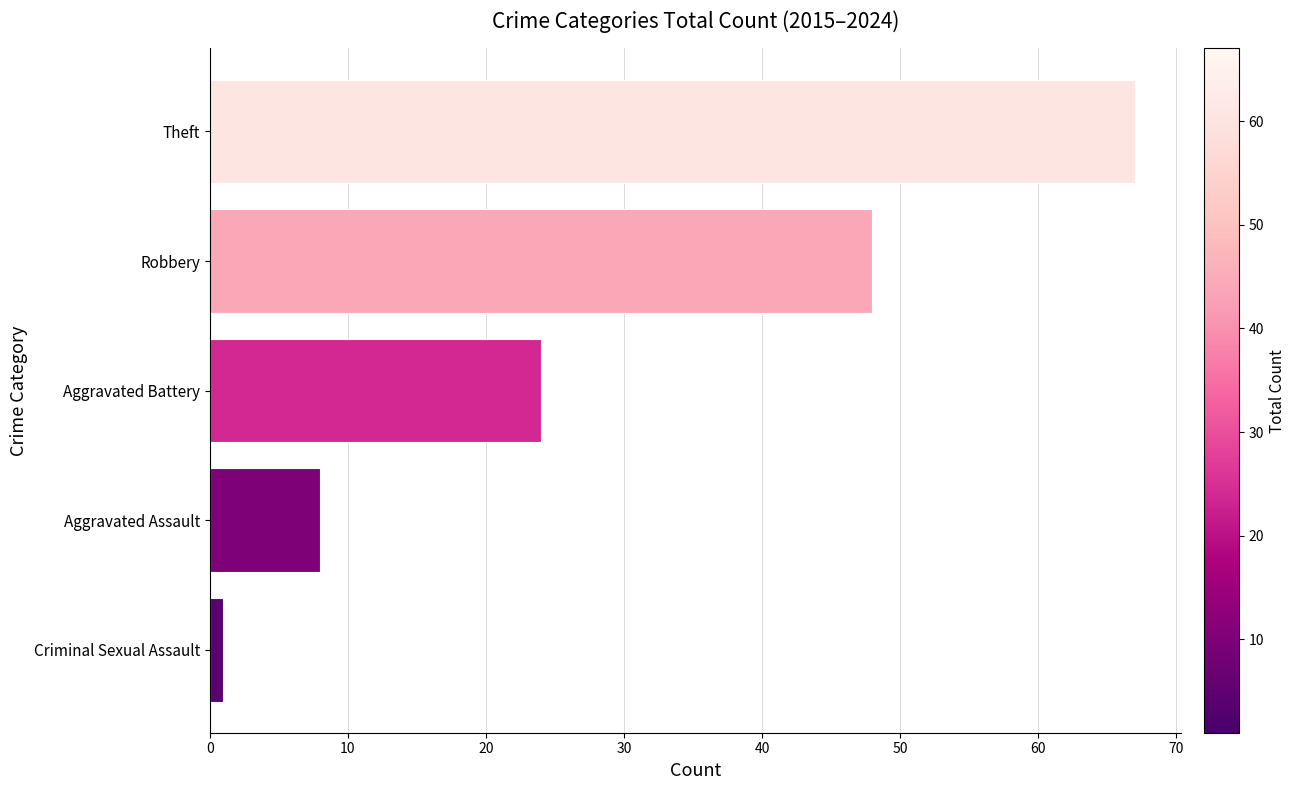

Is it true that the value at Aggravated Assault is 5?

False